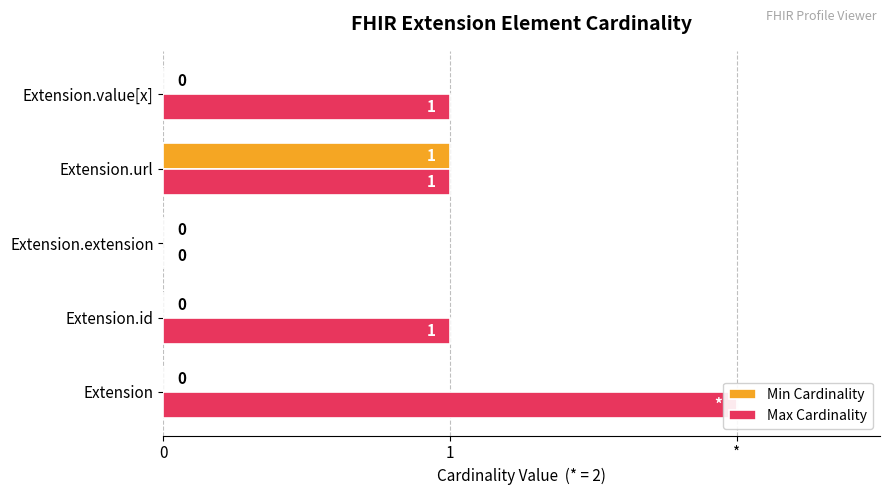

What is the maximum value for Max Cardinality?

2